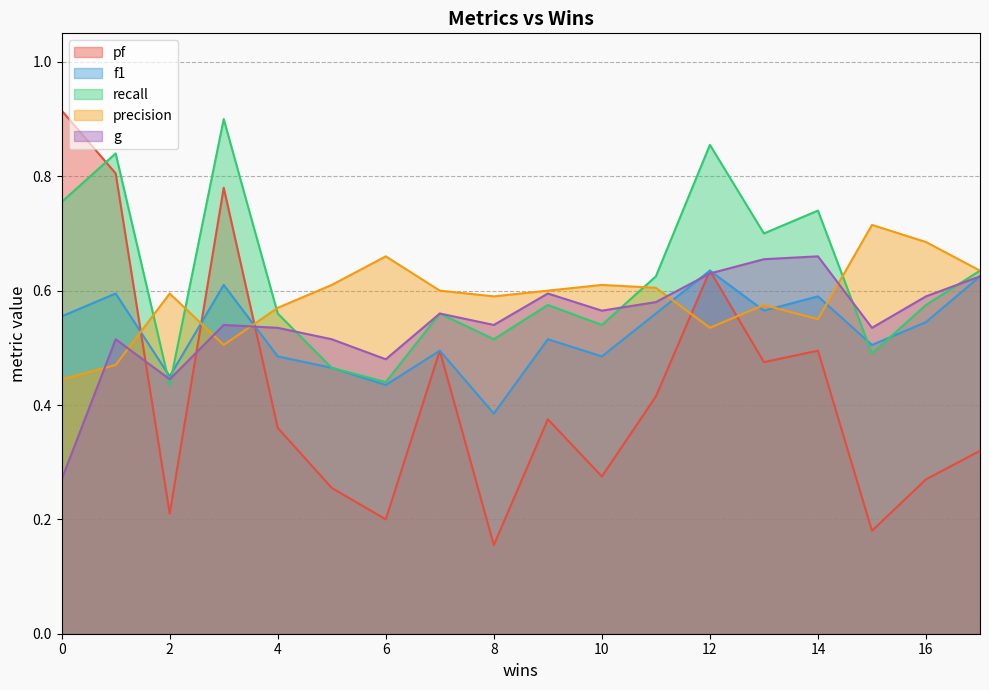

What are all the series names shown in the legend?

pf, f1, recall, precision, g